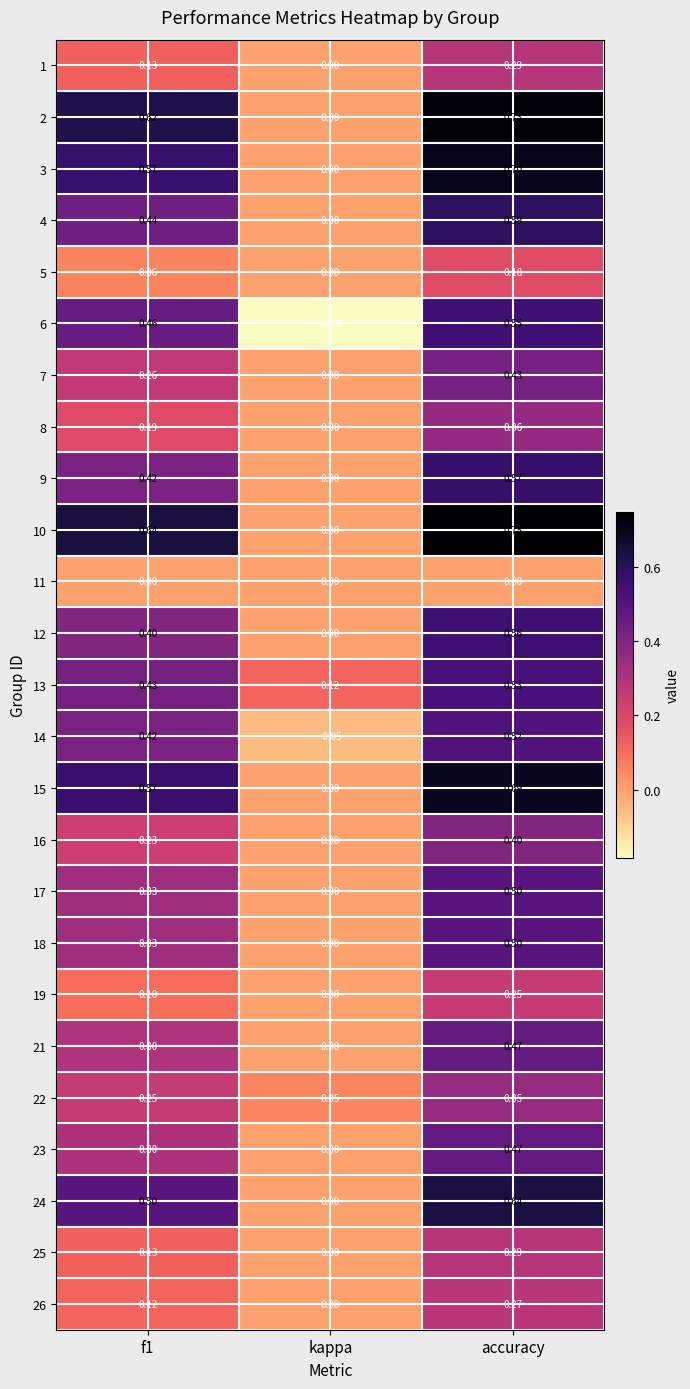

Where is 10 nearest to the value 0?

kappa